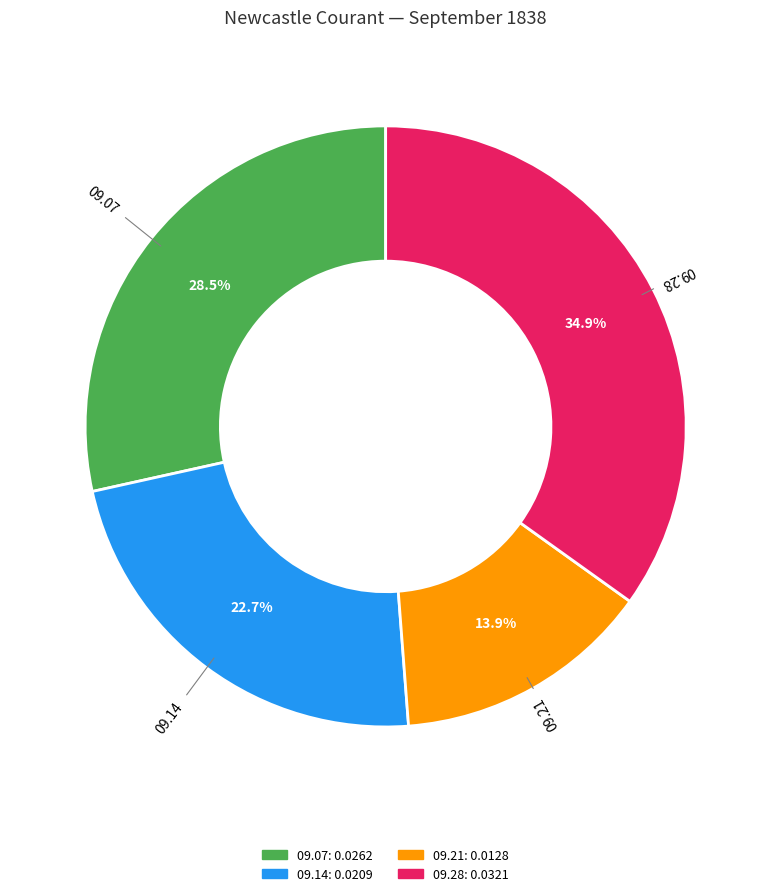

How many slices are in this pie chart?

4